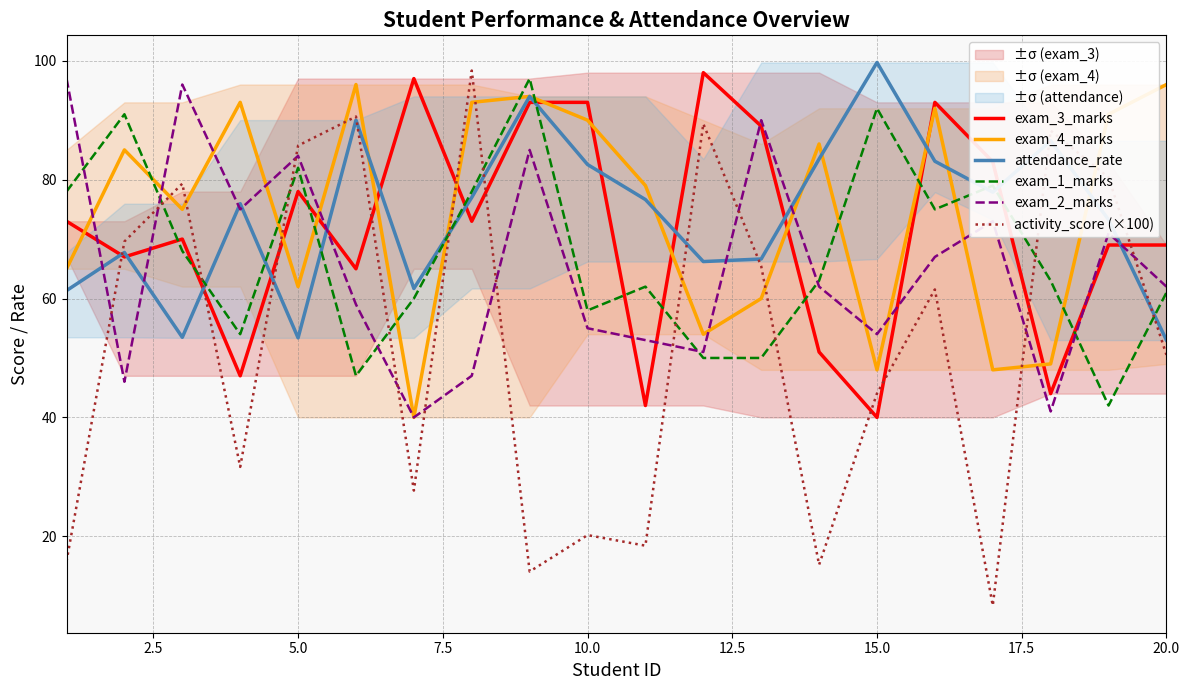

The exam_3_marks series shows 24.6 at 20.0. True or false?

False